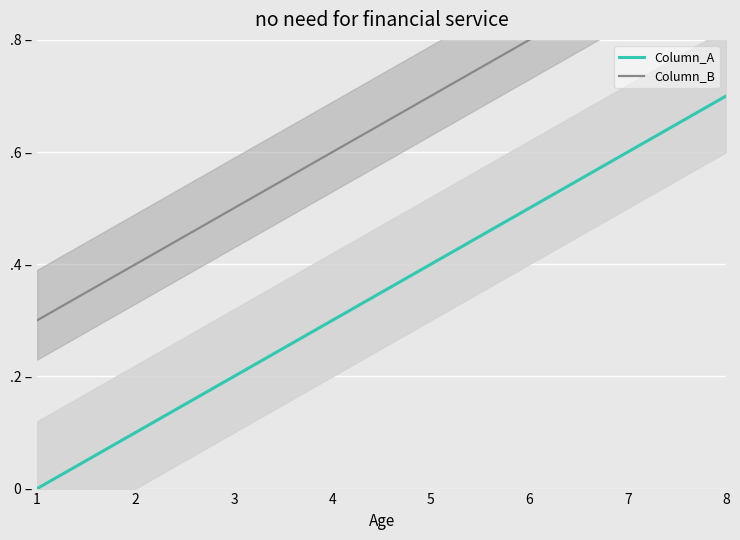

At which category is the sum across all series the highest?

8